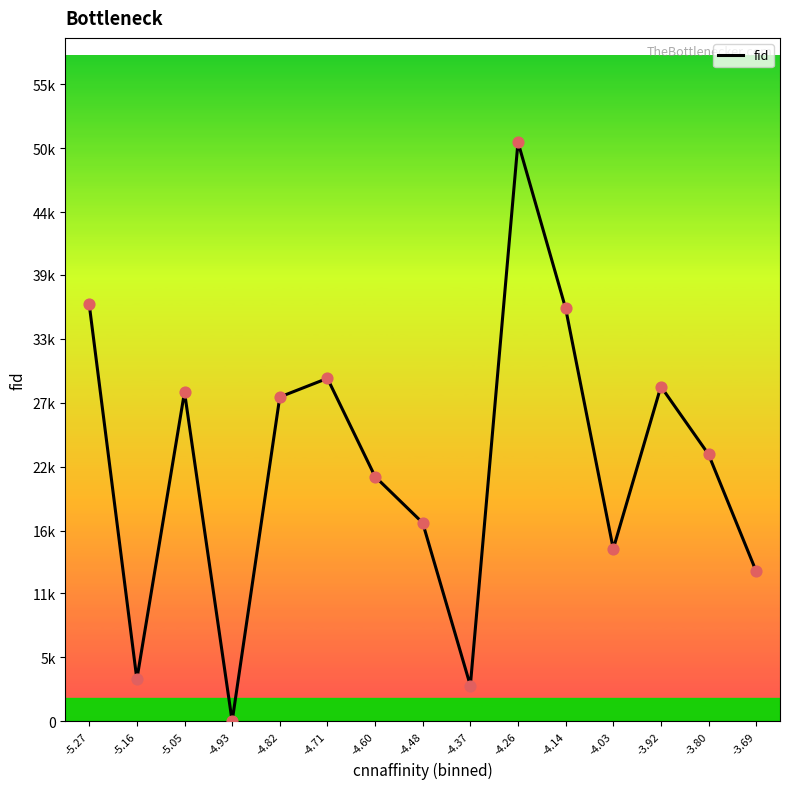

What is the change in value from -5.05 to -4.14?

+7338.0